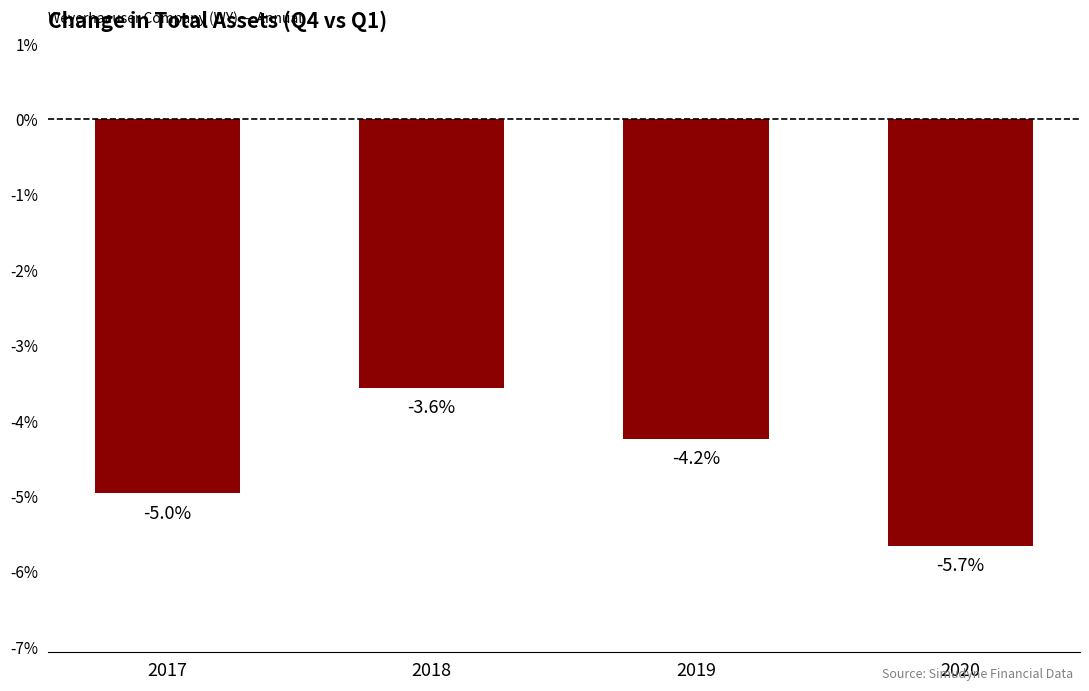

Rank the categories by value from lowest to highest.

2020, 2017, 2019, 2018